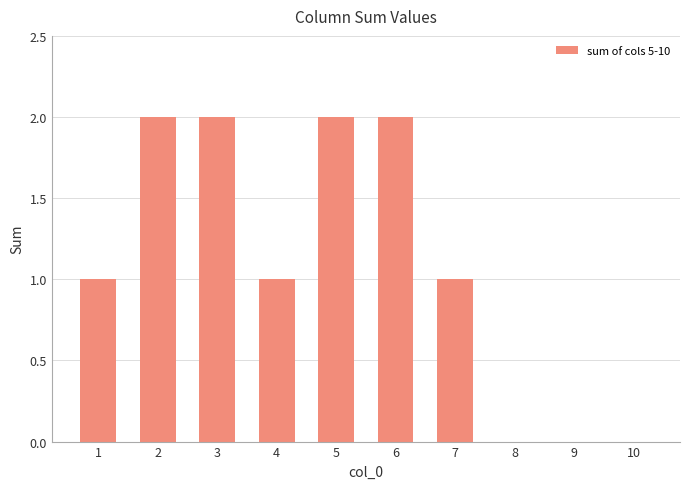

How many categories are shown in the chart?

10